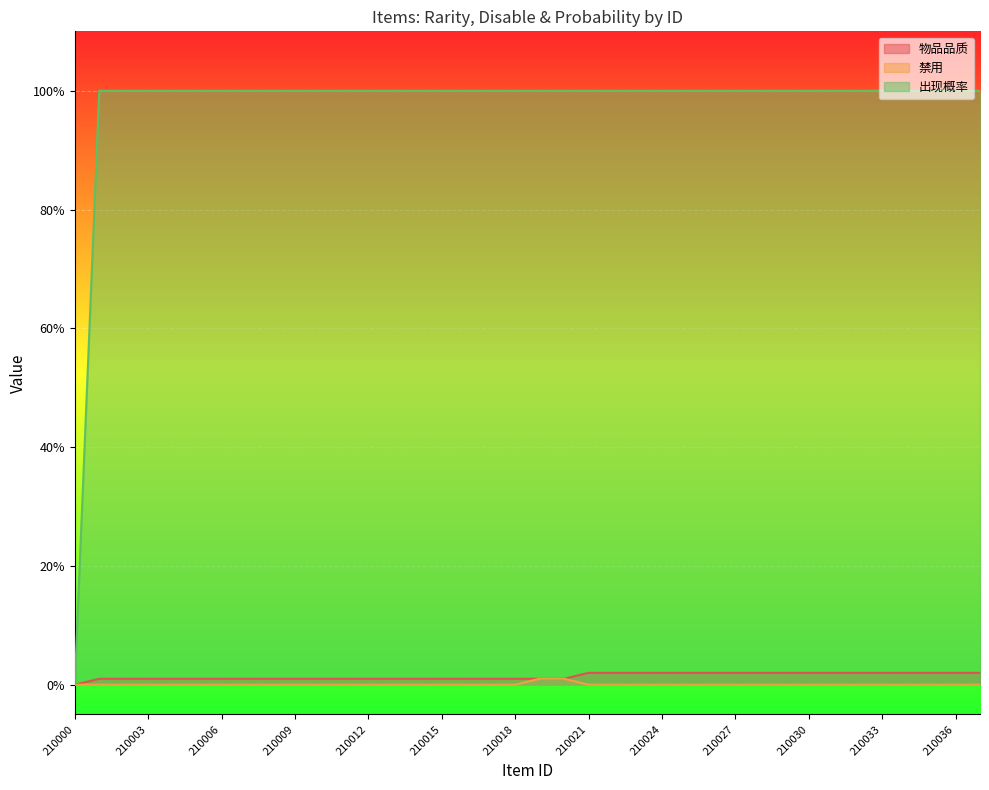

At which label is 禁用 closest to 0?

210000